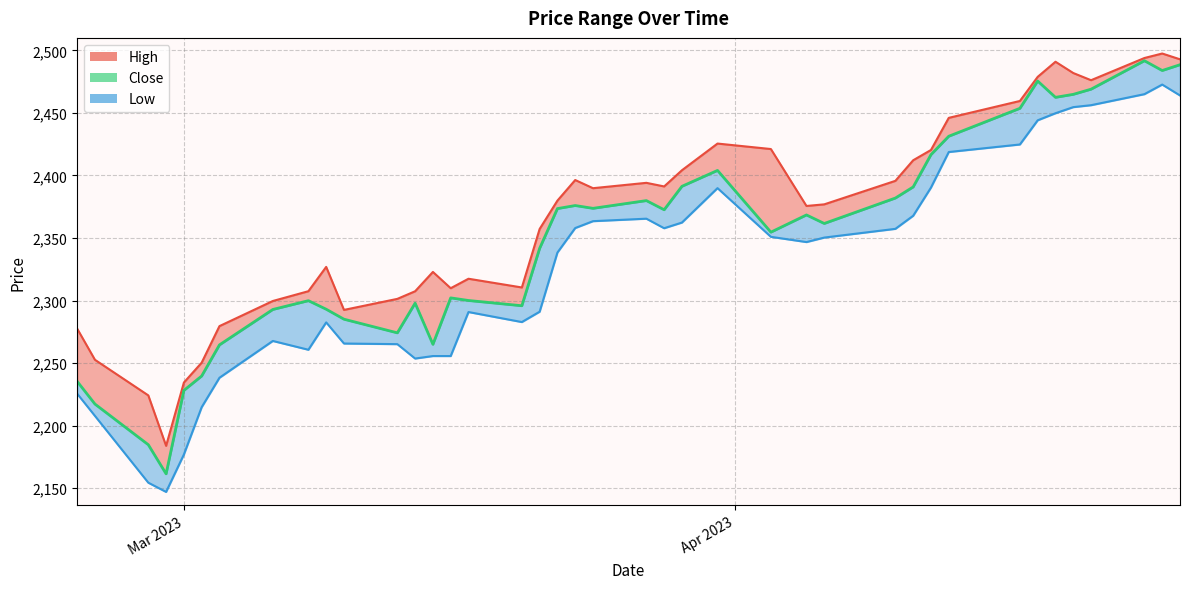

Reading left to right, extract all data points from this chart.

High: 2277.6	2252.7	2224.2	2183.9	2234.5	2250.4	2279.6	2299.7	2307.5	2326.9	2292.6	2301.4	2307.5	2322.9	2309.9	2317.5	2310.5	2357.3	2379.9	2396.4	2389.8	2394.1	2391.2	2404.2	2425.5	2421.2	2375.7	2376.9	2395.7	2412.2	2420.4	2446.1	2459.6	2478.9	2490.9	2481.9	2476.2	2493.9	2497.5	2492.9
Close: 2235.4	2217.3	2184.8	2161.5	2228.2	2239.7	2264.6	2292.9	2299.9	2293.1	2285.1	2274.2	2297.9	2265.1	2302.2	2300.1	2295.9	2341.8	2373.6	2376.0	2373.8	2379.9	2372.6	2391.3	2404.1	2354.7	2368.5	2361.6	2382.0	2390.8	2416.7	2431.4	2453.7	2475.5	2462.5	2464.9	2469.0	2491.7	2483.9	2488.5
Low: 2225.6	2207.8	2154.5	2147.1	2177.0	2214.8	2238.3	2267.8	2260.7	2282.6	2265.7	2265.2	2253.7	2255.7	2255.7	2290.9	2282.8	2291.1	2338.4	2358.0	2363.5	2365.5	2357.8	2362.4	2389.9	2351.0	2346.8	2350.4	2357.4	2367.8	2390.3	2418.8	2424.8	2444.1	2449.8	2454.6	2456.2	2465.0	2472.7	2464.0